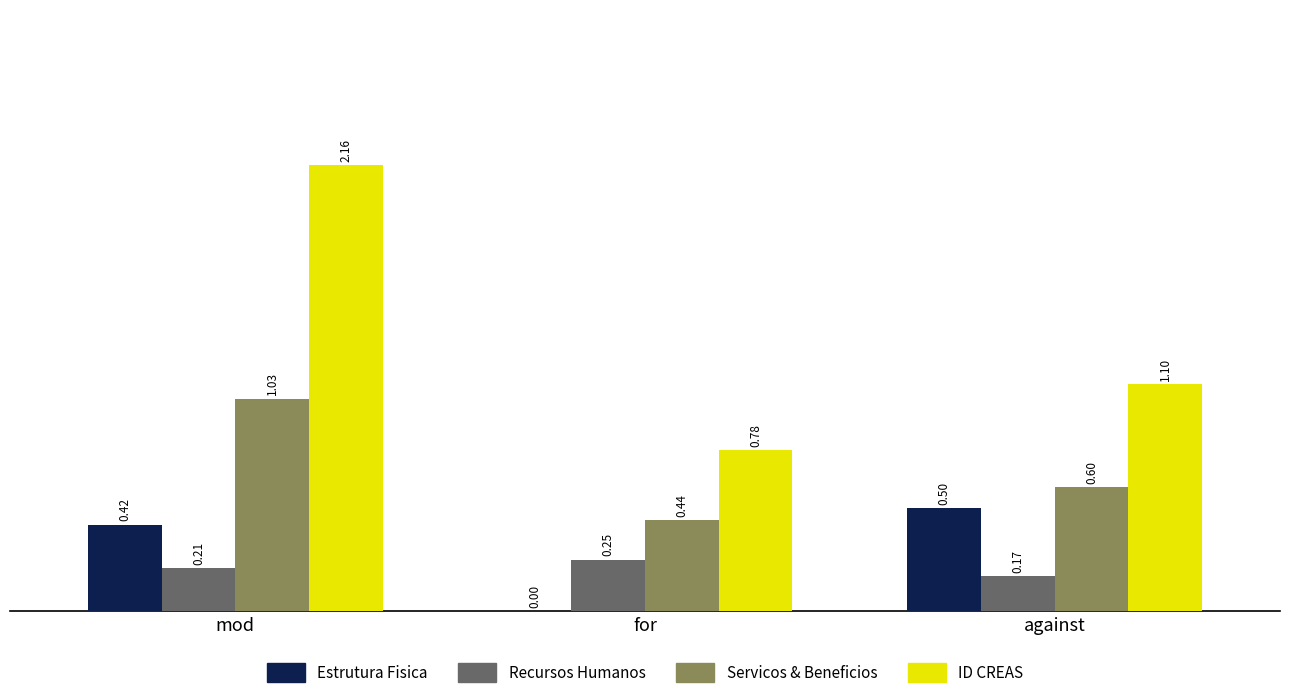

What is the sum of all Estrutura Fisica values?

0.9